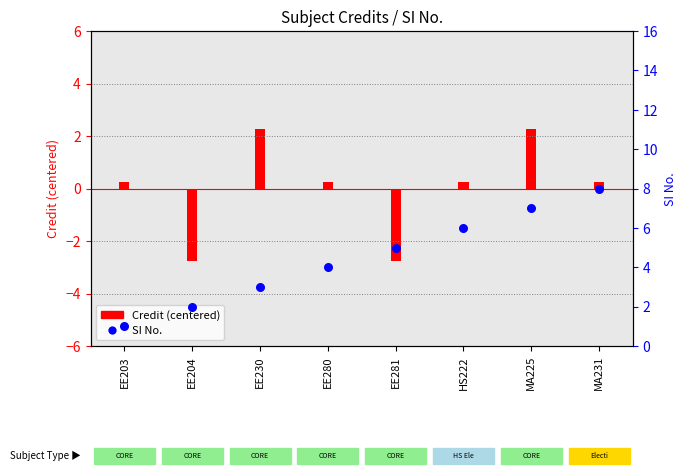

At which category is the sum across all series the highest?

MA225